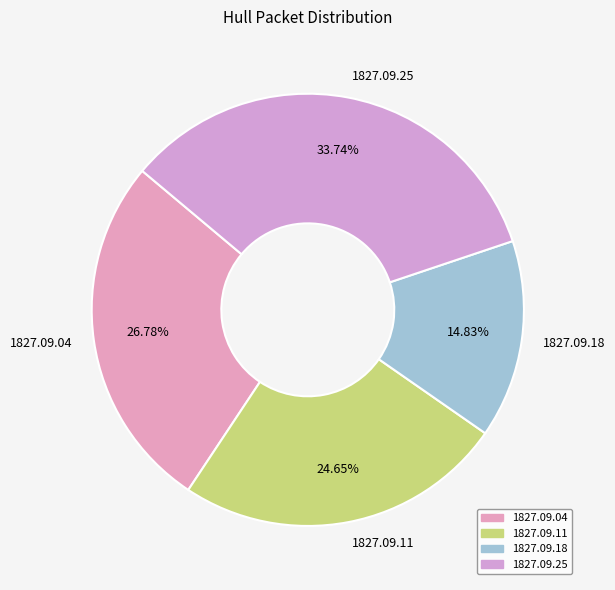

Do 1827.09.25 and 1827.09.18 together represent more than half of the pie?

No